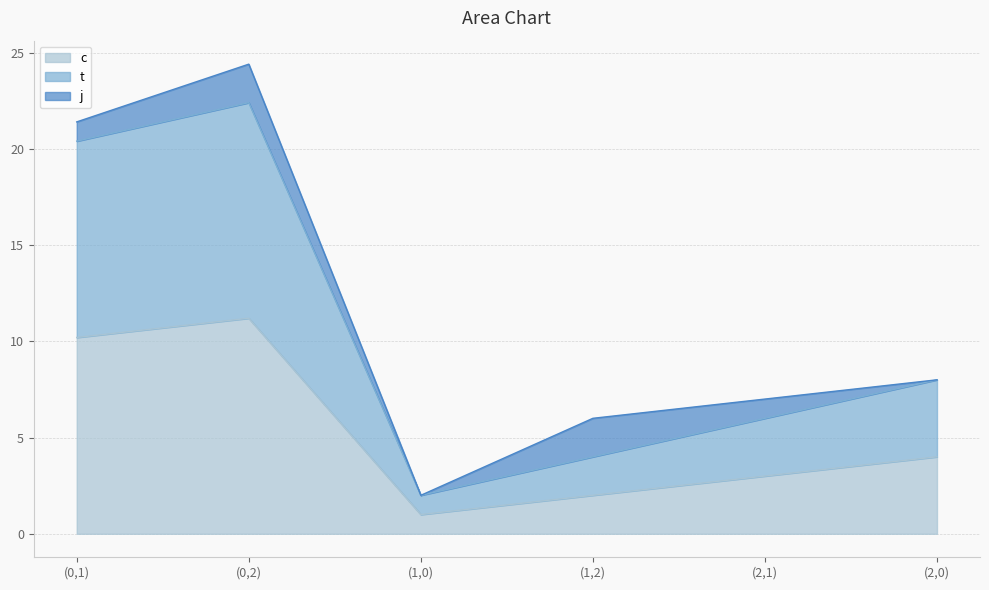

Which category has the lowest value in the c series?

(1,0)